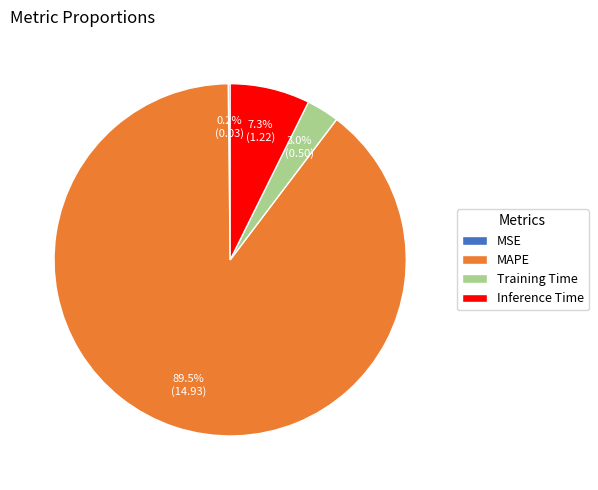

What percentage do Inference Time and MAPE together represent?

96.8%